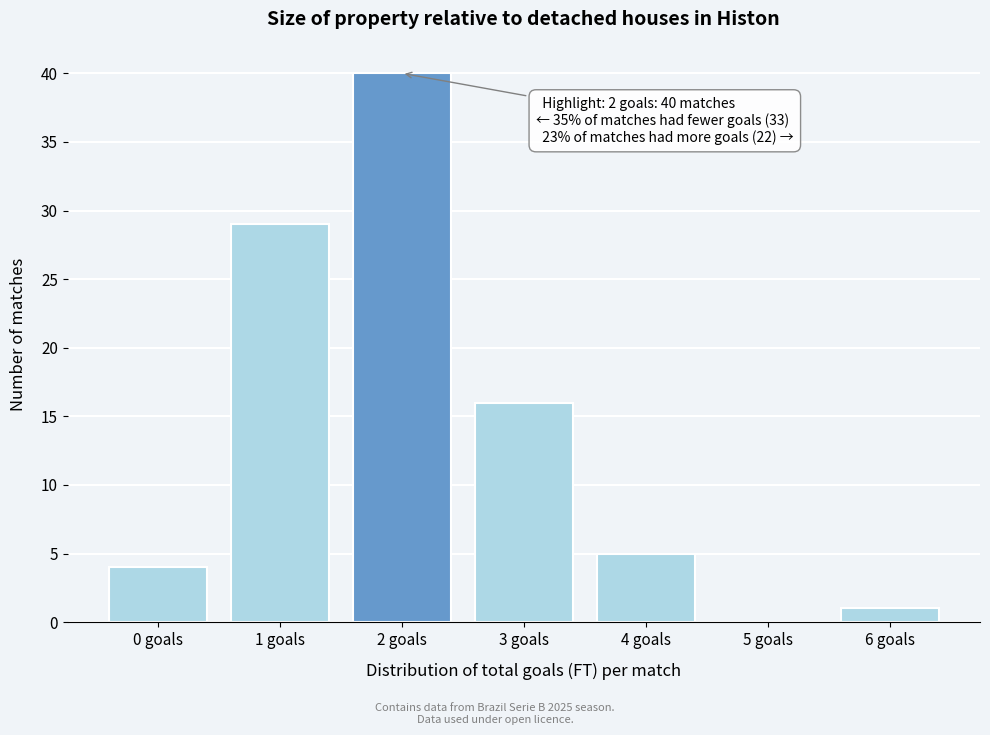

Reading left to right, what are all the values shown in this chart?

0 goals=4	1 goals=29	2 goals=40	3 goals=16	4 goals=5	5 goals=0	6 goals=1